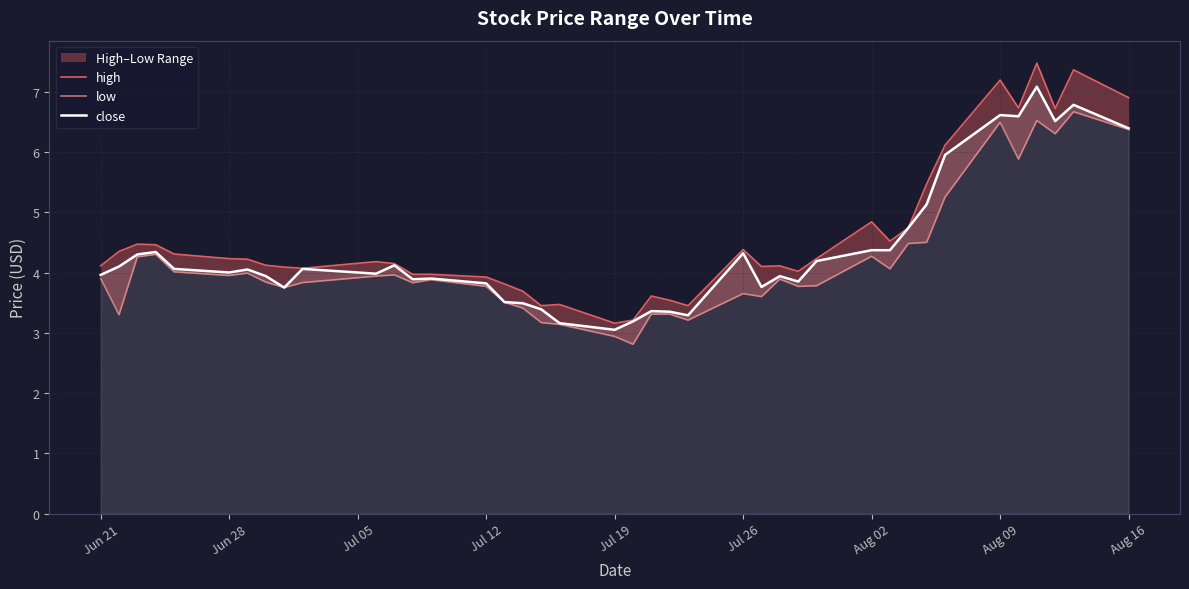

True or false: close and high cross at least once.

False